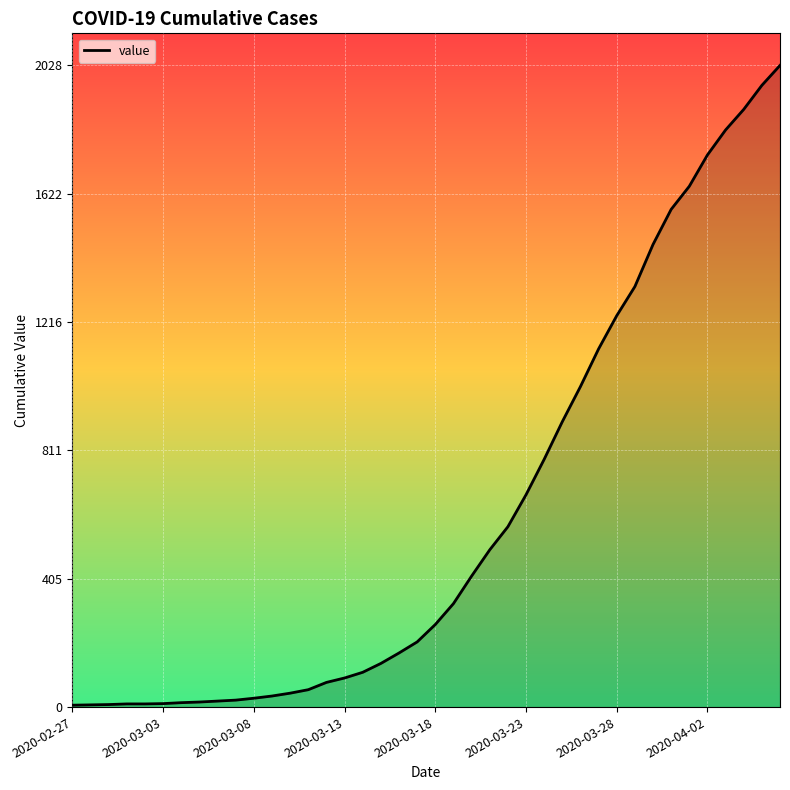

What is the minimum value shown in the chart?

6